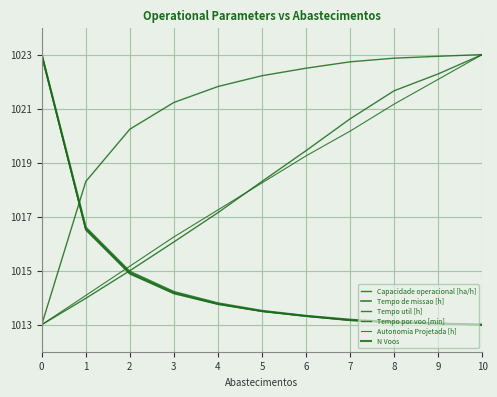

How many lines are shown in the chart?

6